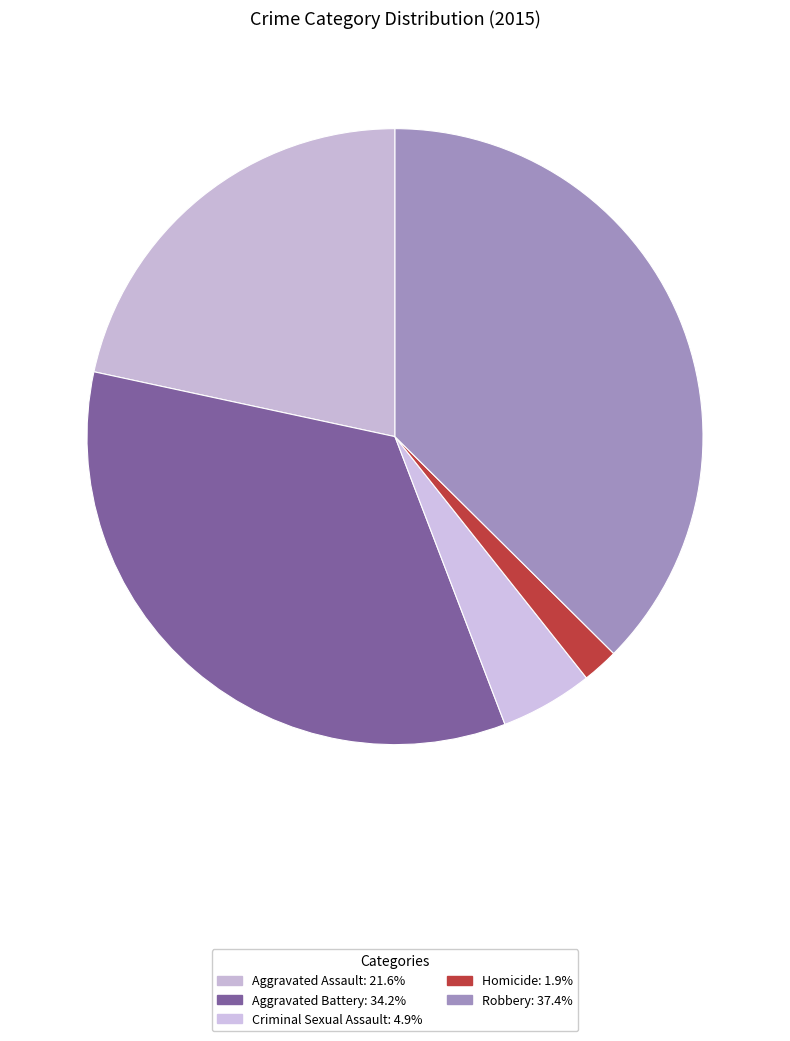

How many segments does this pie chart have?

5